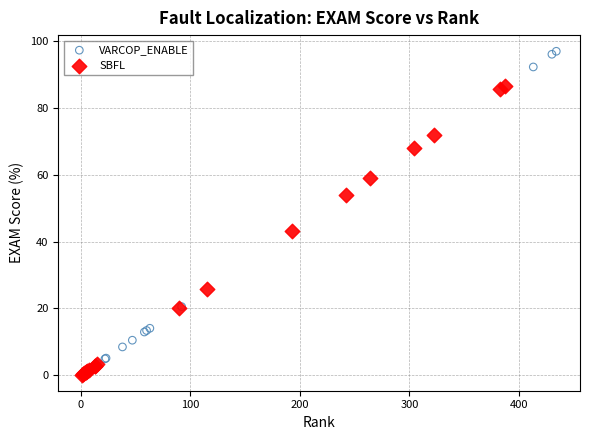

Which series reaches the maximum Y coordinate?

VARCOP_ENABLE